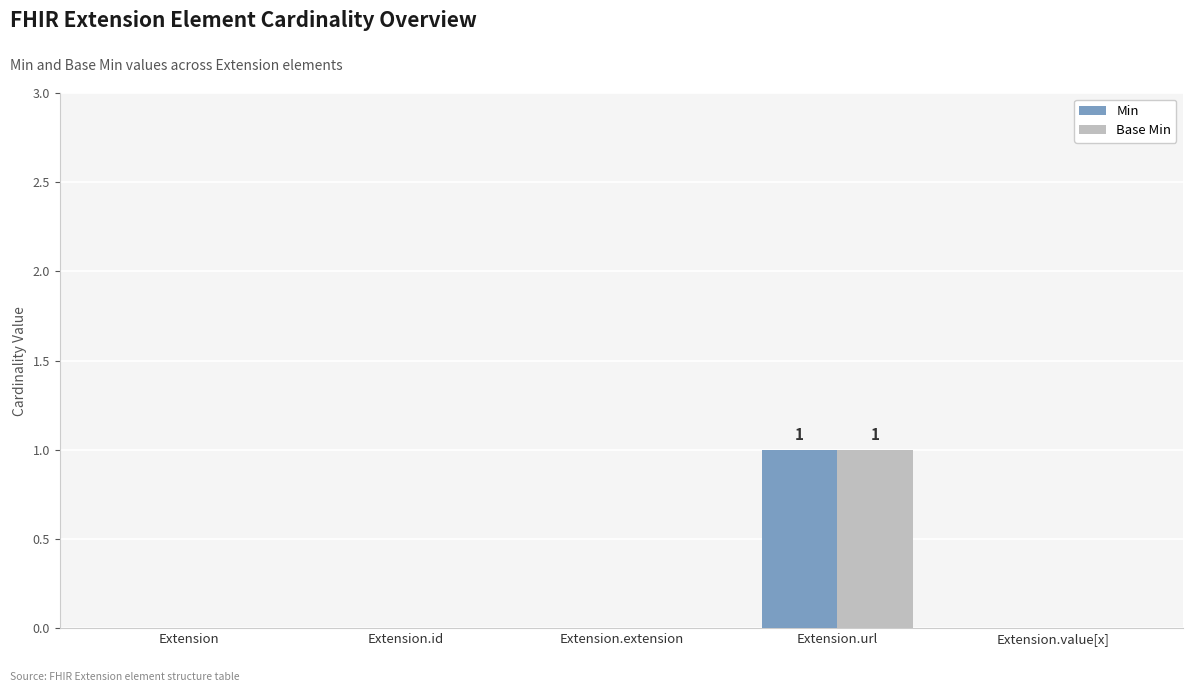

How many groups of bars are there?

5